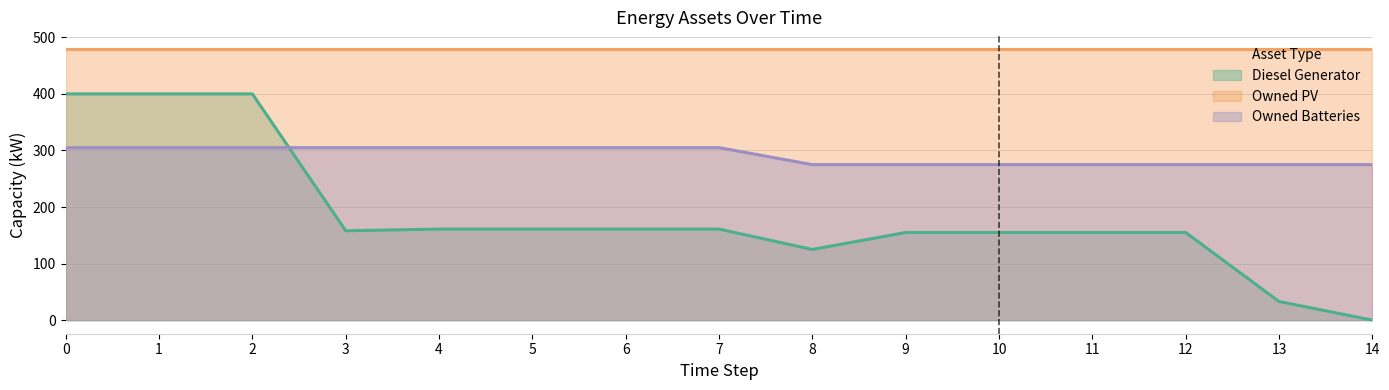

Rank the series by their maximum value, from highest to lowest.

Owned PV, Diesel Generator, Owned Batteries